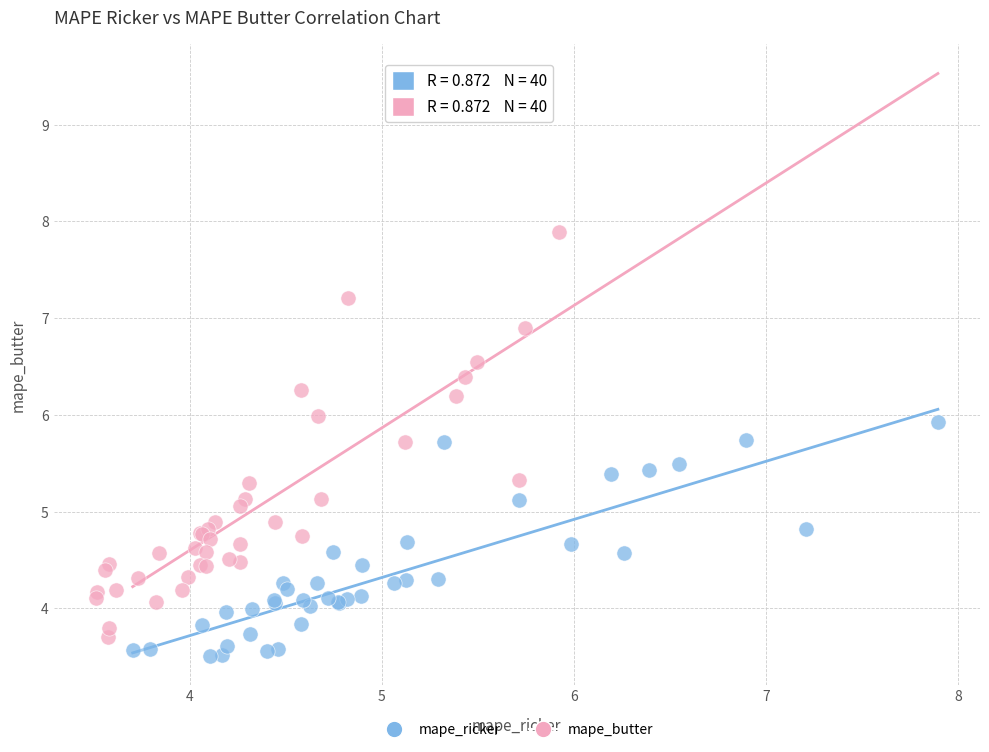

Which series has the largest Y range (max minus min)?

mape_butter